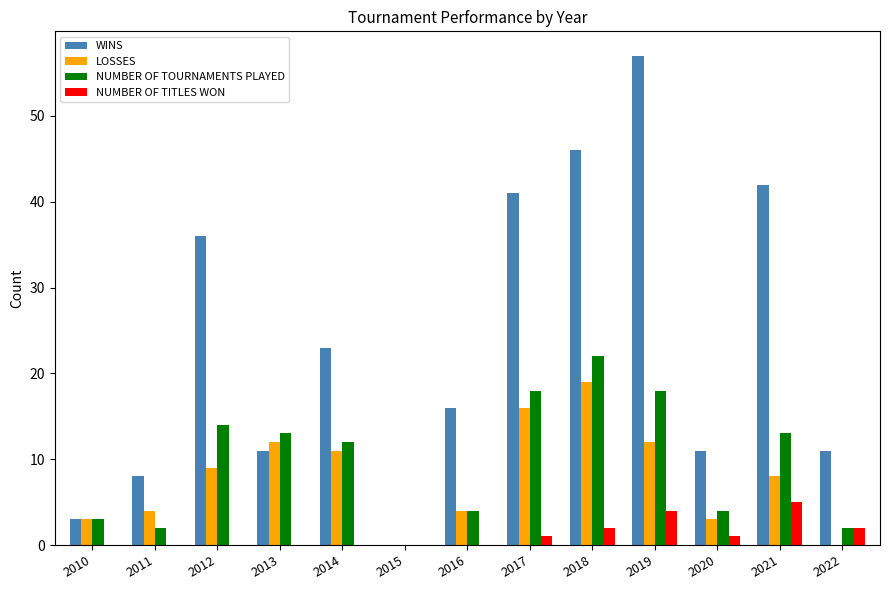

Which category has the highest value in the LOSSES series?

2018